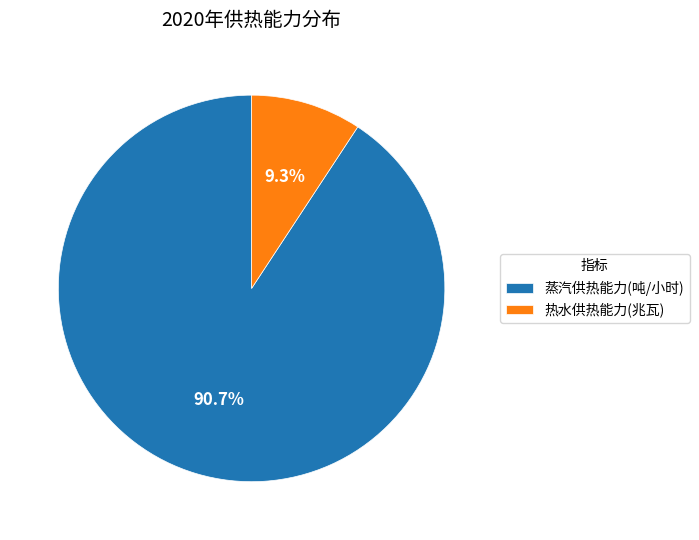

Count the number of slices in the pie.

2